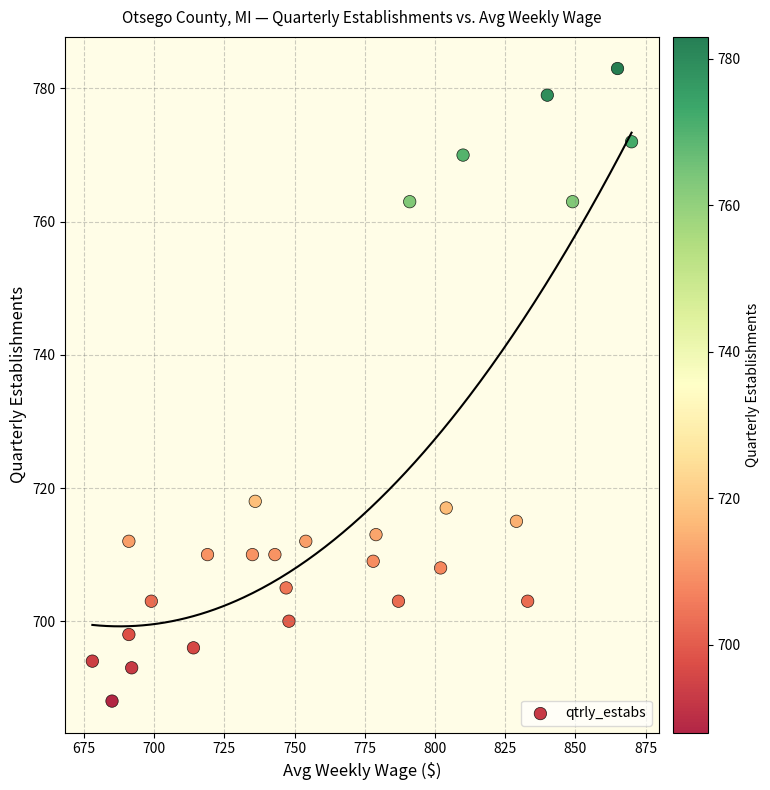

What is the range of X values (max minus min)?

192